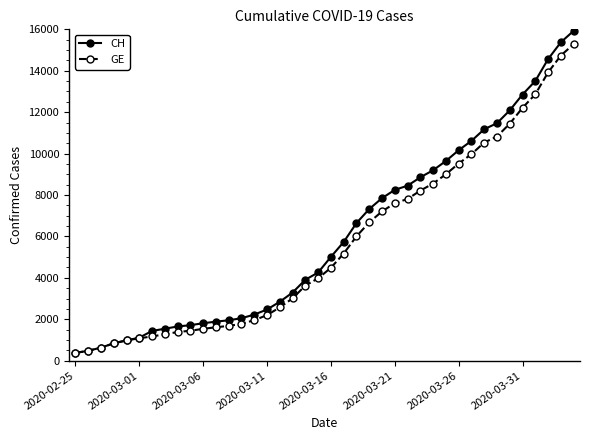

Which series has the largest range (max minus min)?

CH